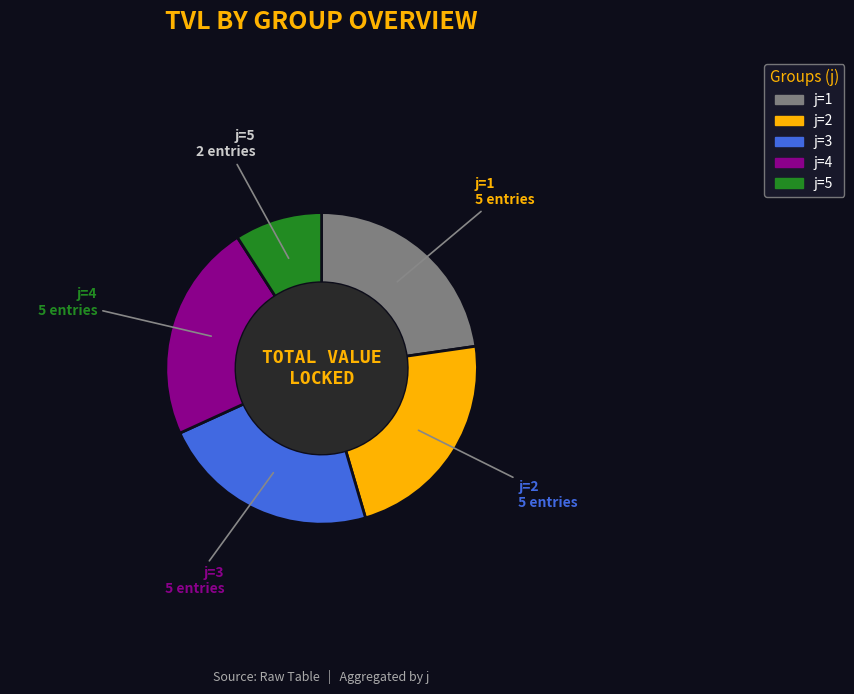

Is there any slice that represents more than half of the pie?

No